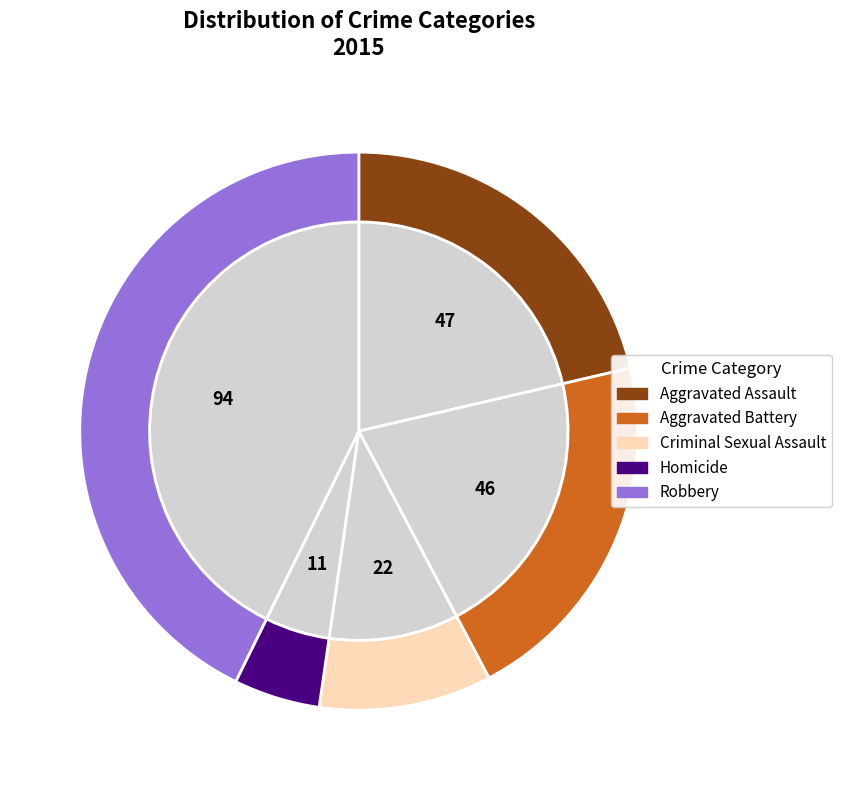

What percentage is NOT represented by Aggravated Battery?

79.1%